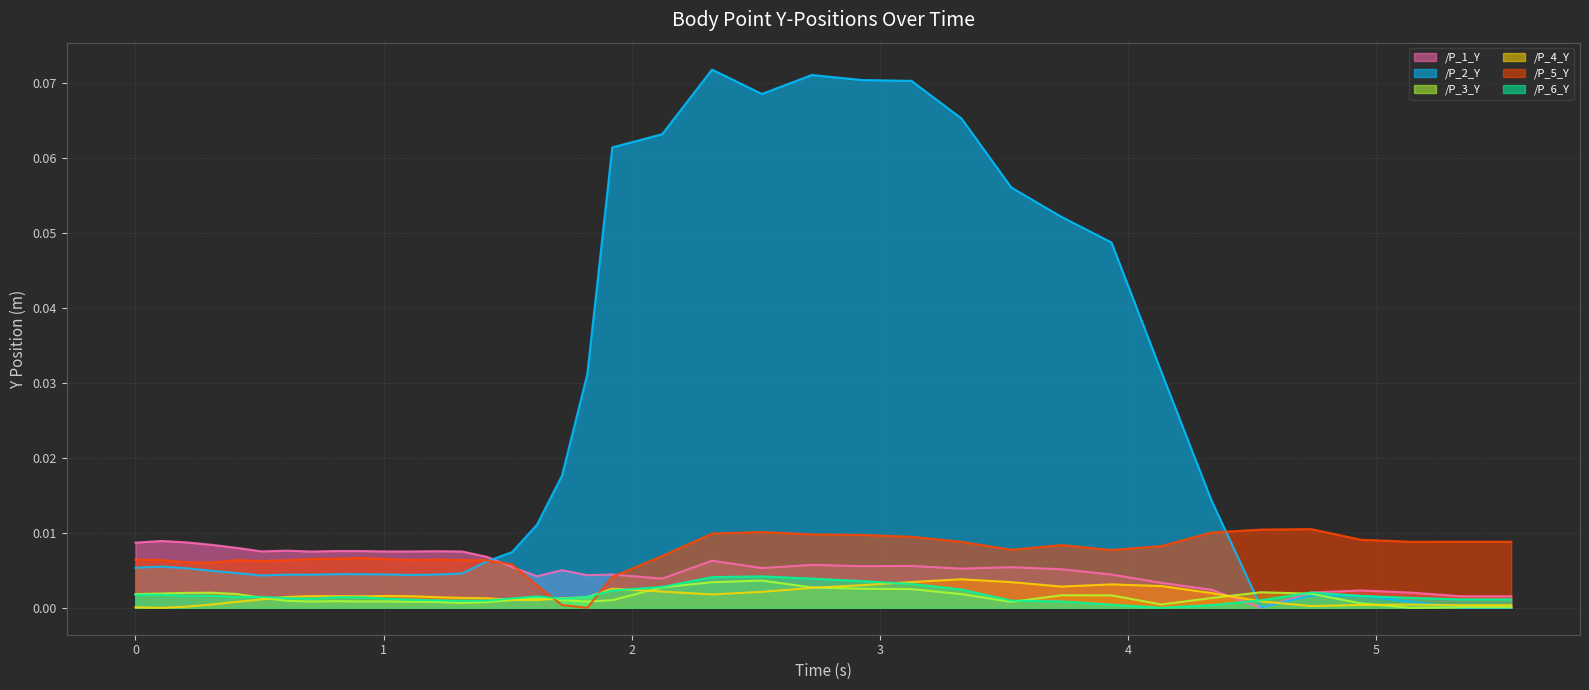

How many data points in /P_1_Y are above 0?

37